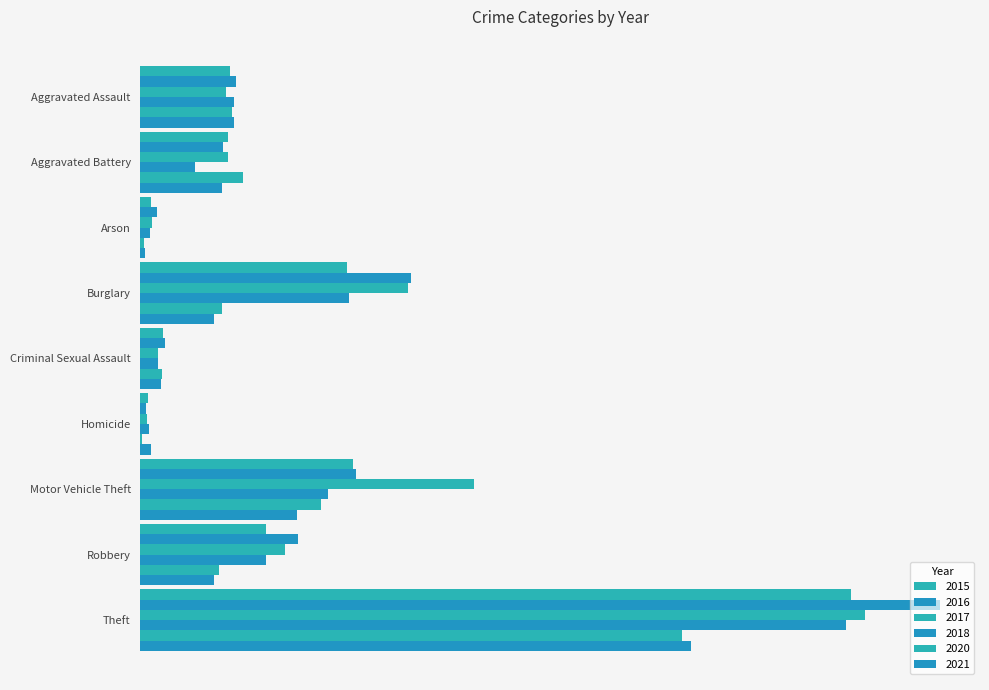

What is the label of the 2nd bar from the left?

Aggravated Battery